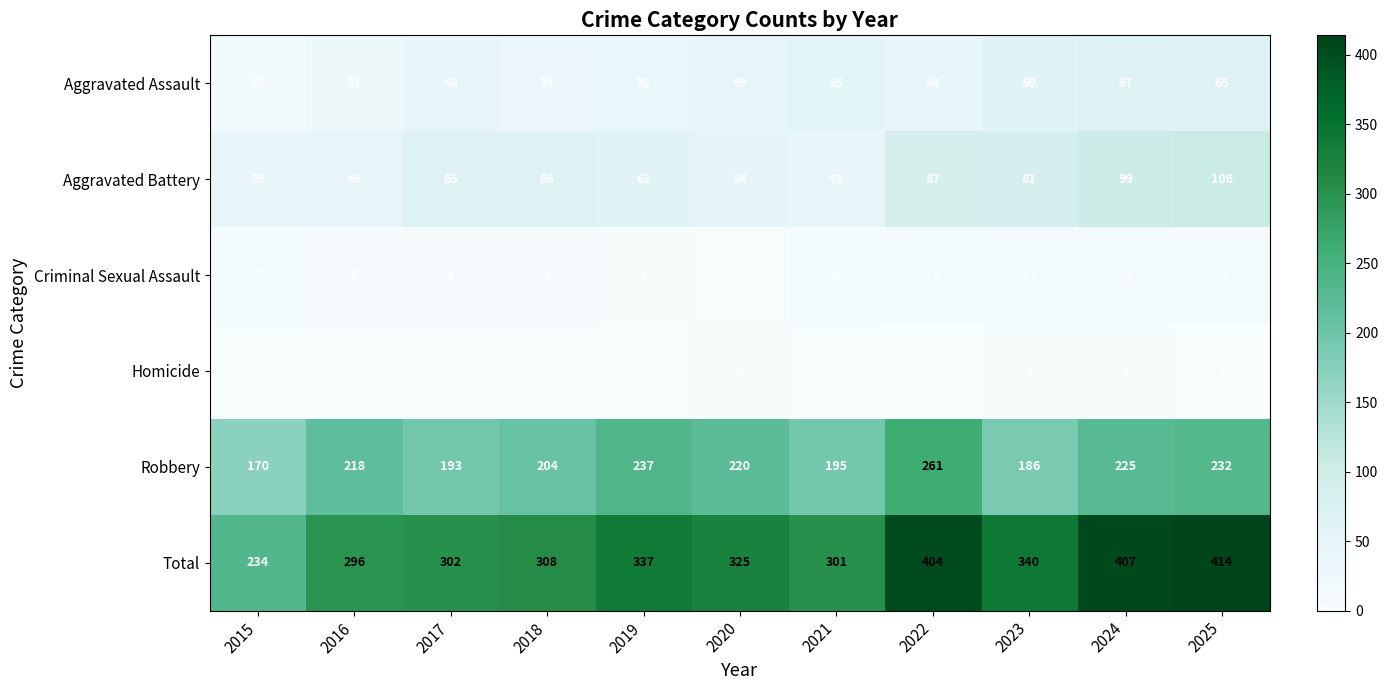

Rank the series at 2023 from lowest to highest value.

Homicide, Criminal Sexual Assault, Aggravated Assault, Aggravated Battery, Robbery, Total